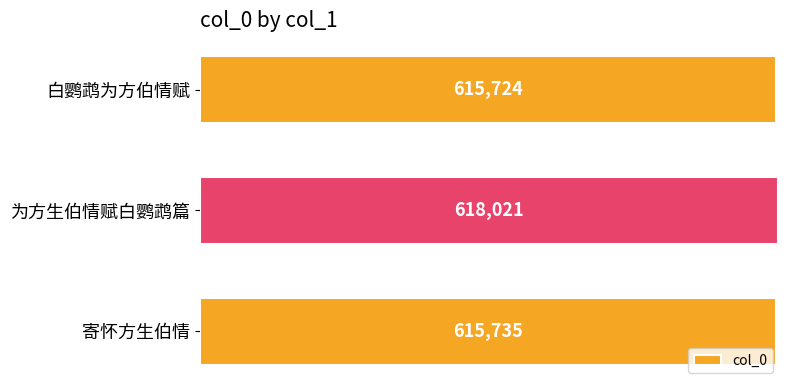

Reading bottom to top, transcribe all the data shown in this chart.

寄怀方生伯情=615735	为方生伯情赋白鹦鹉篇=618021	白鹦鹉为方伯情赋=615724